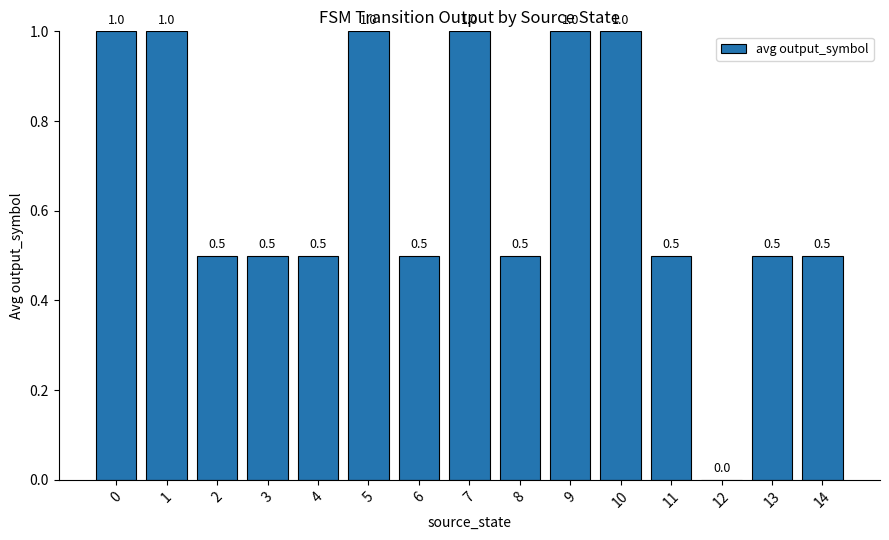

What is the maximum value shown in the chart?

1.0